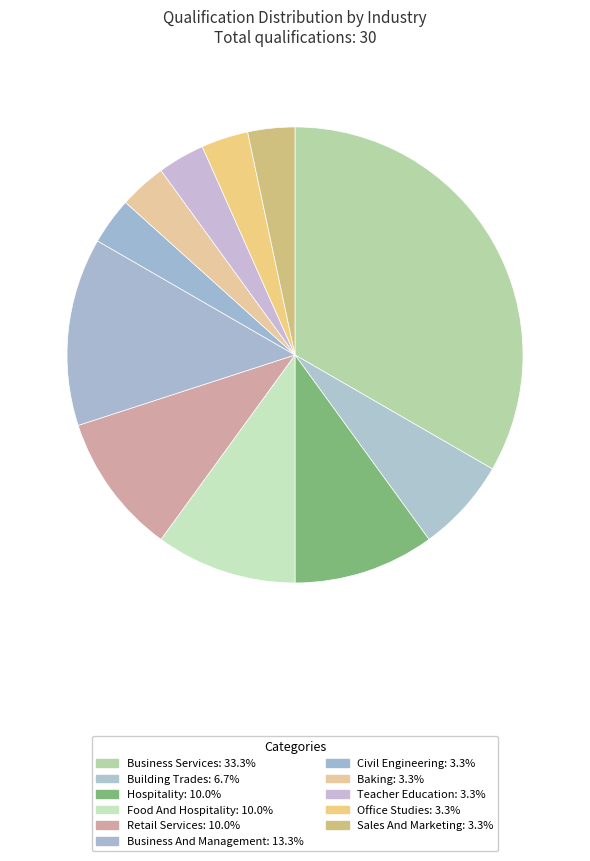

What is the total percentage of Office Studies and Business Services?

36.7%